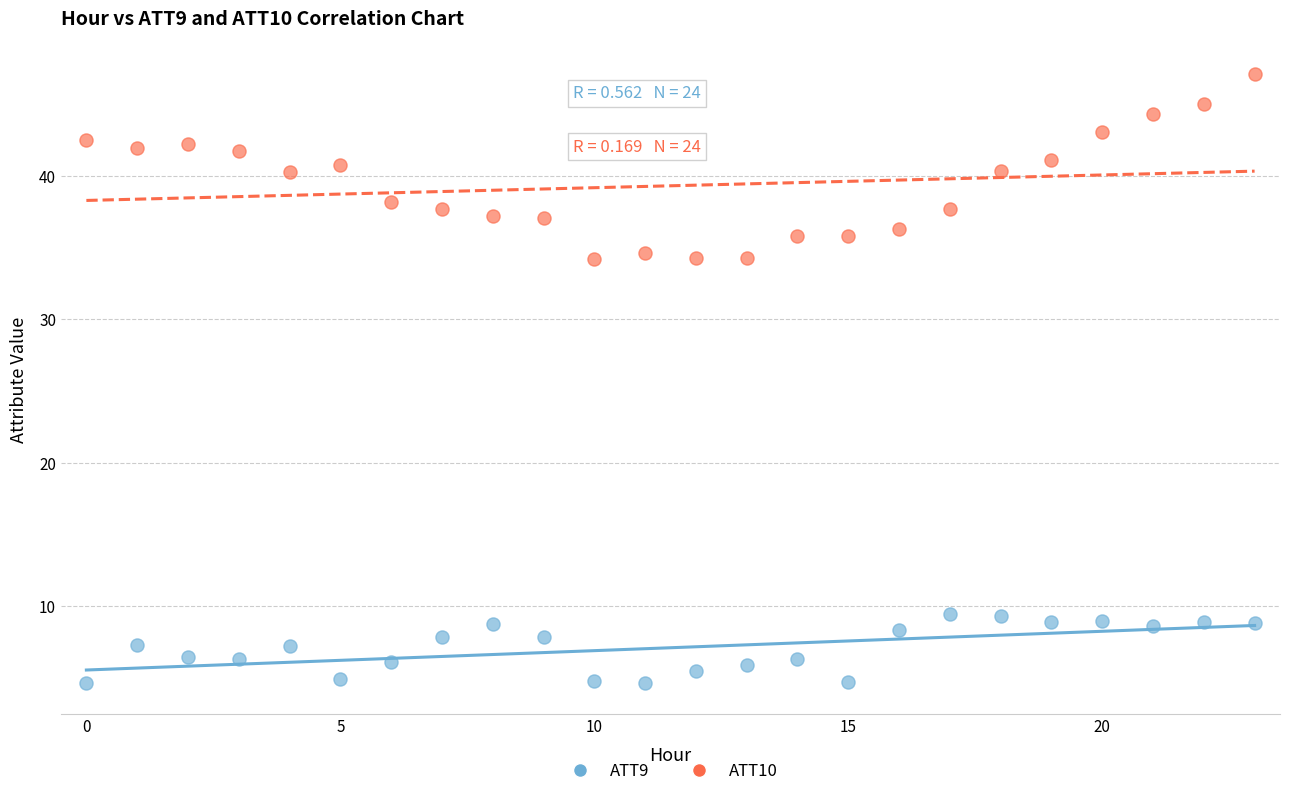

Which series has the largest Y range (max minus min)?

ATT10